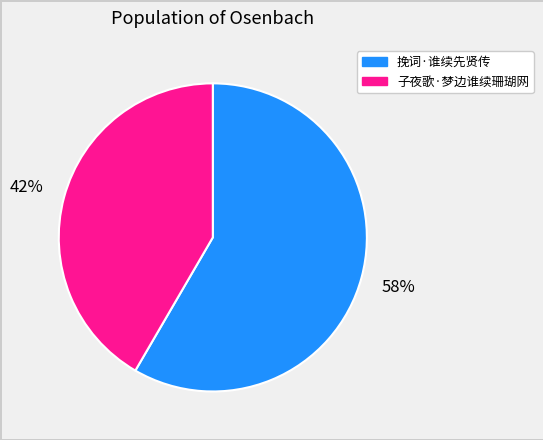

Combined, do 子夜歌·梦边谁续珊瑚网 and 挽词·谁续先贤传 account for over 50%?

Yes